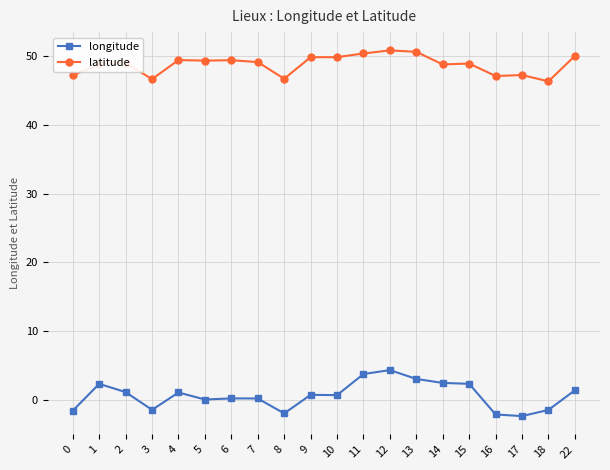

Does the chart have visible grid lines?

Yes